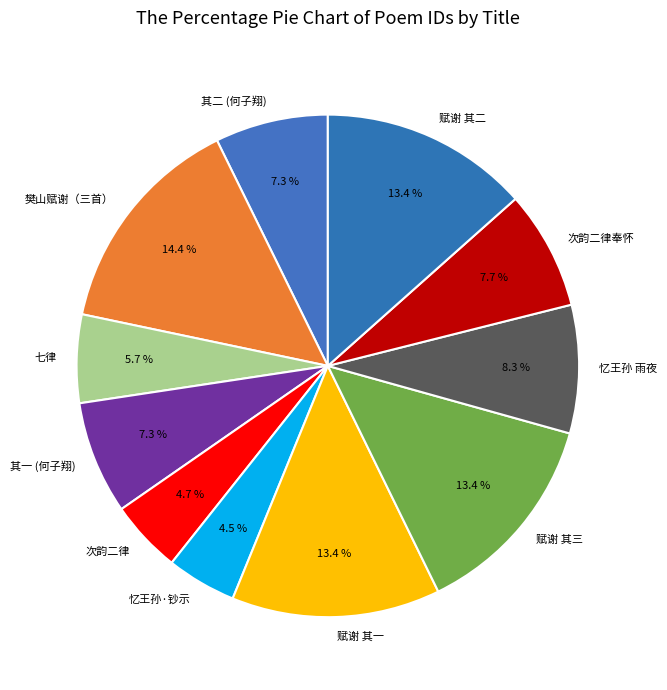

Count the number of slices in the pie.

11